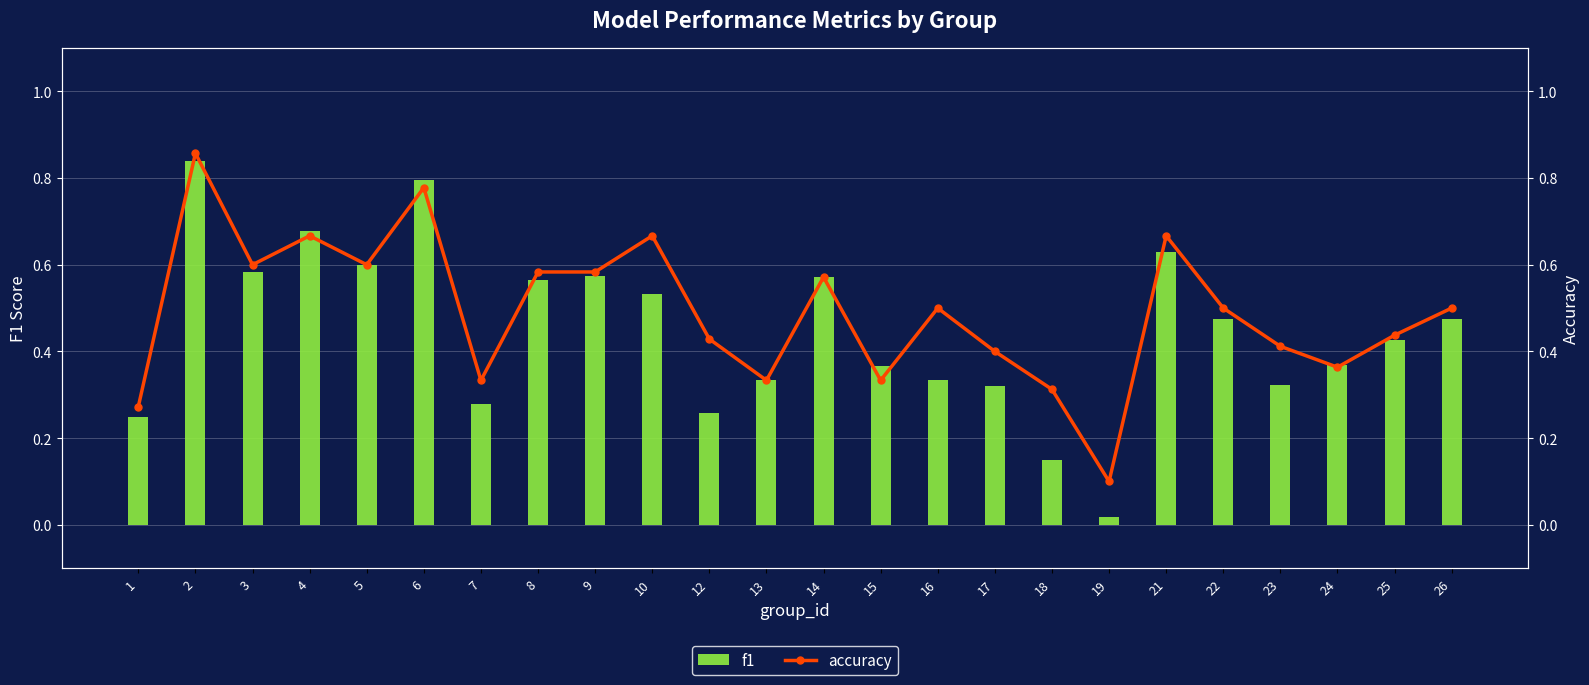

True or false: accuracy has a value of 0.7 at 12.

False